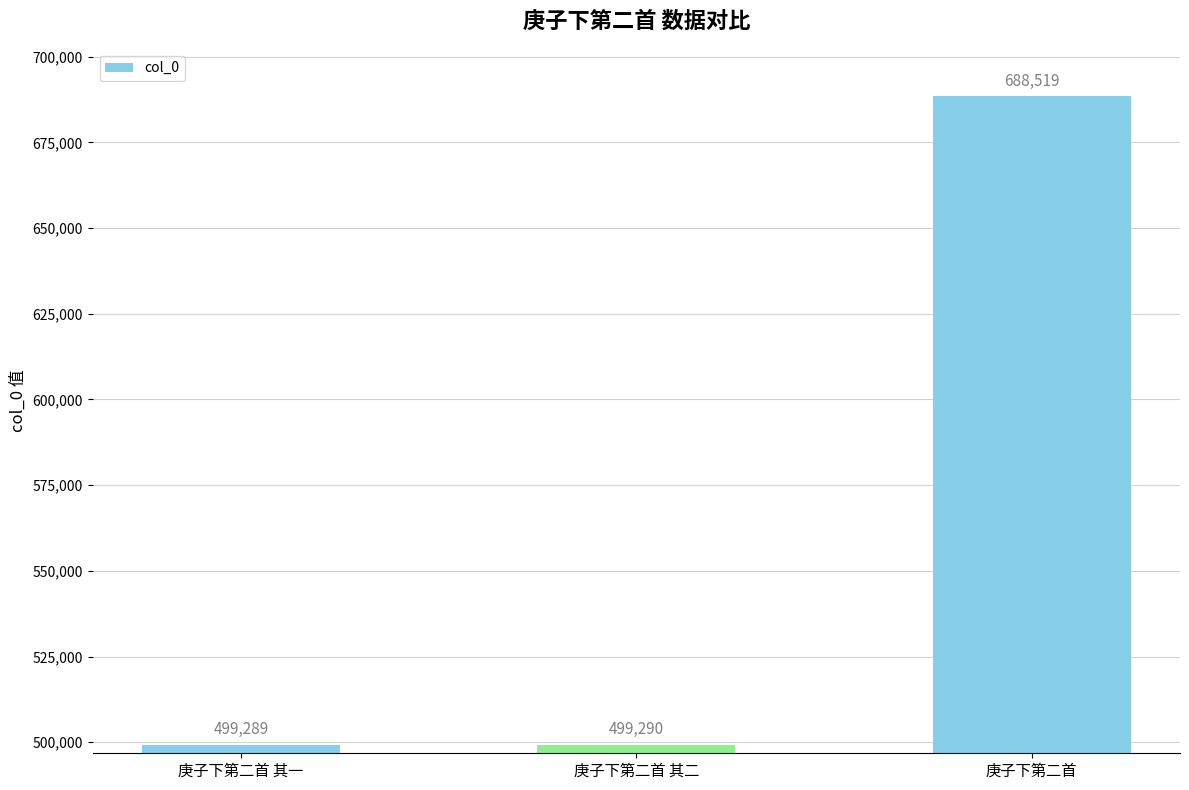

What is the sum of all values?

1687098